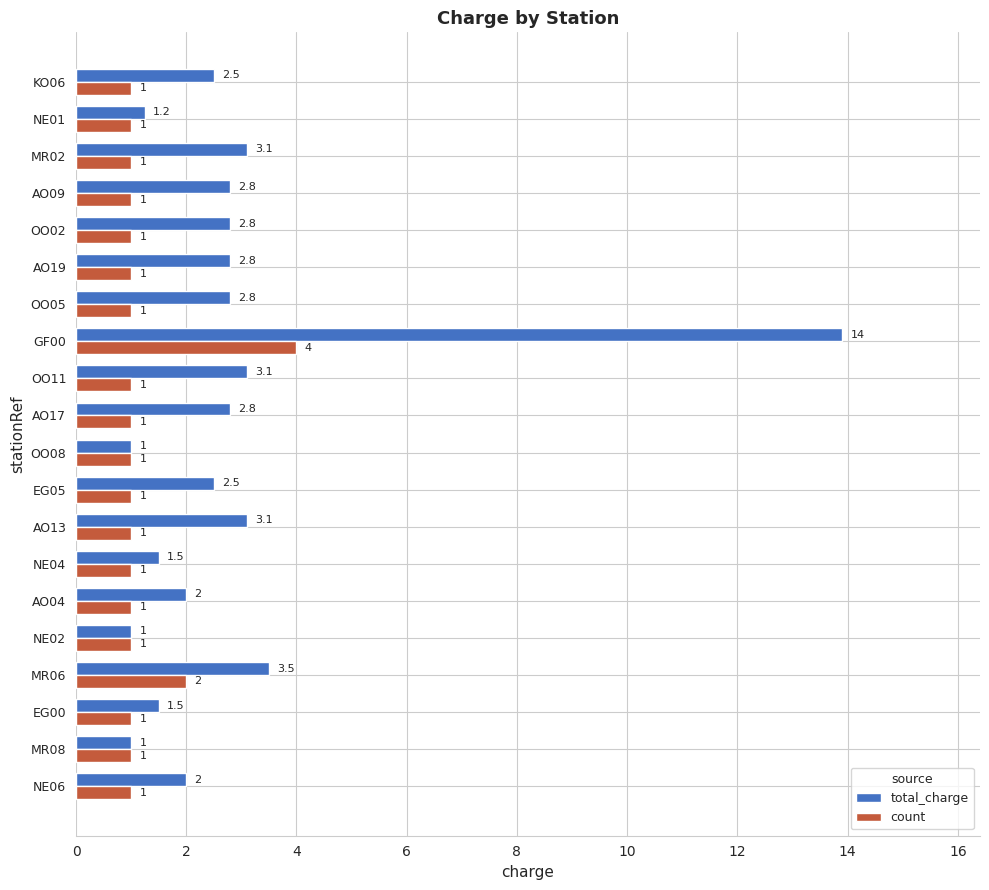

Rank the series by their maximum value, from lowest to highest.

count, total_charge